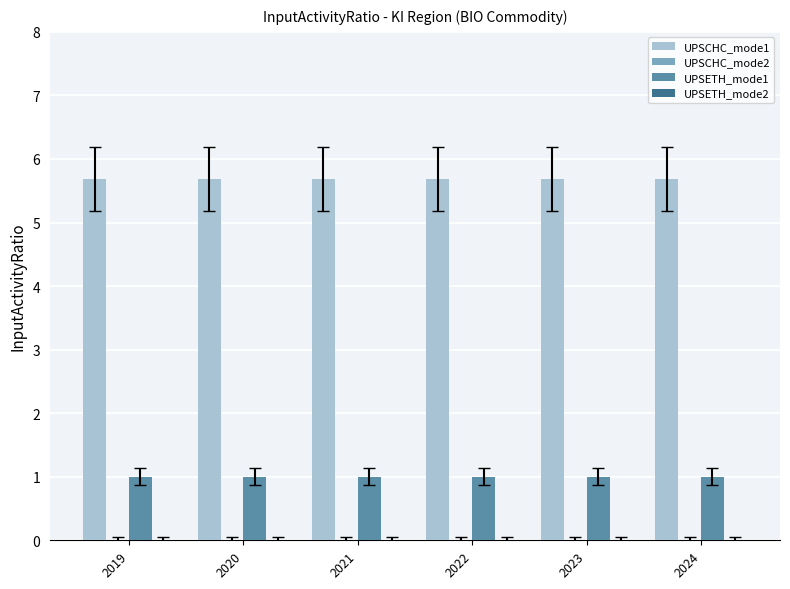

Rank the series by their maximum value, from lowest to highest.

UPSETH_mode1, UPSCHC_mode1